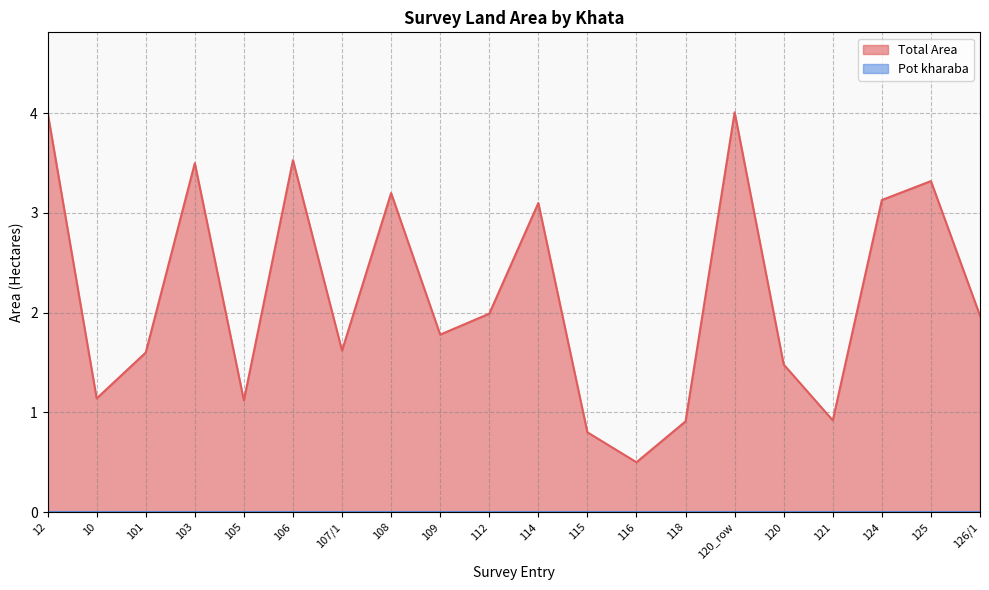

Rank the categories by value from lowest to highest.

116, 115, 118, 121, 105, 10, 120, 101, 107/1, 109, 126/1, 112, 114, 124, 108, 125, 103, 106, 12, 120_row